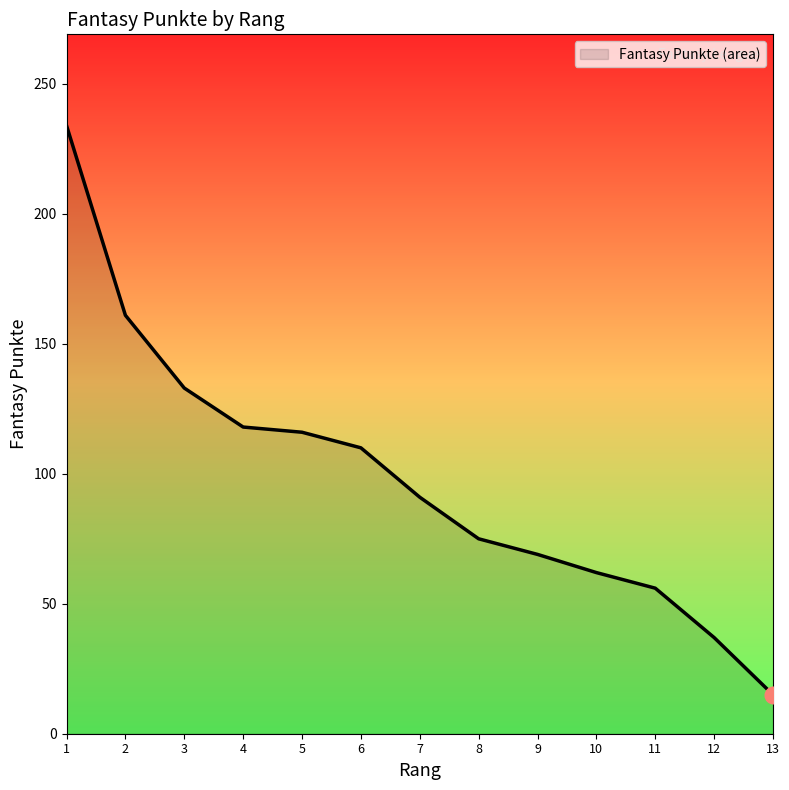

What is the difference between the maximum and minimum values?

219